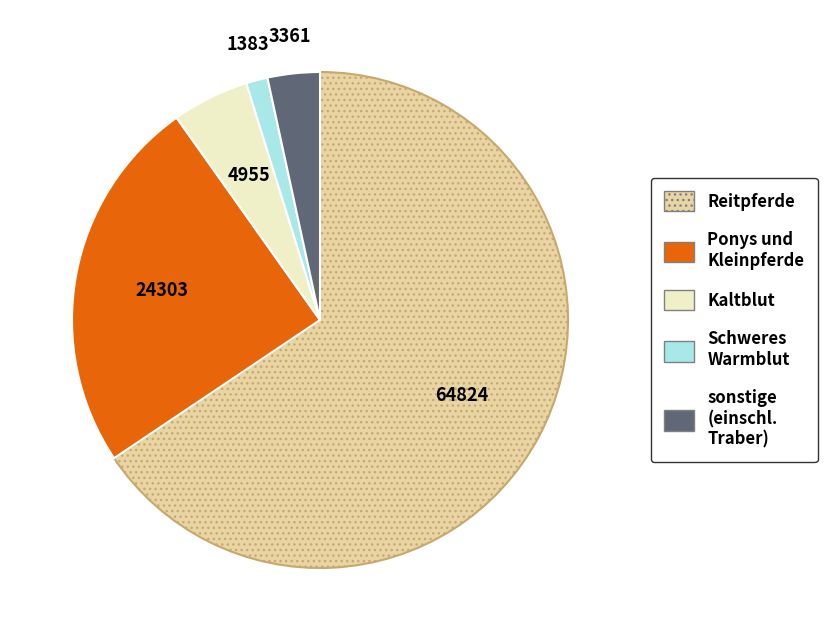

Is there any slice that represents more than half of the pie?

Yes